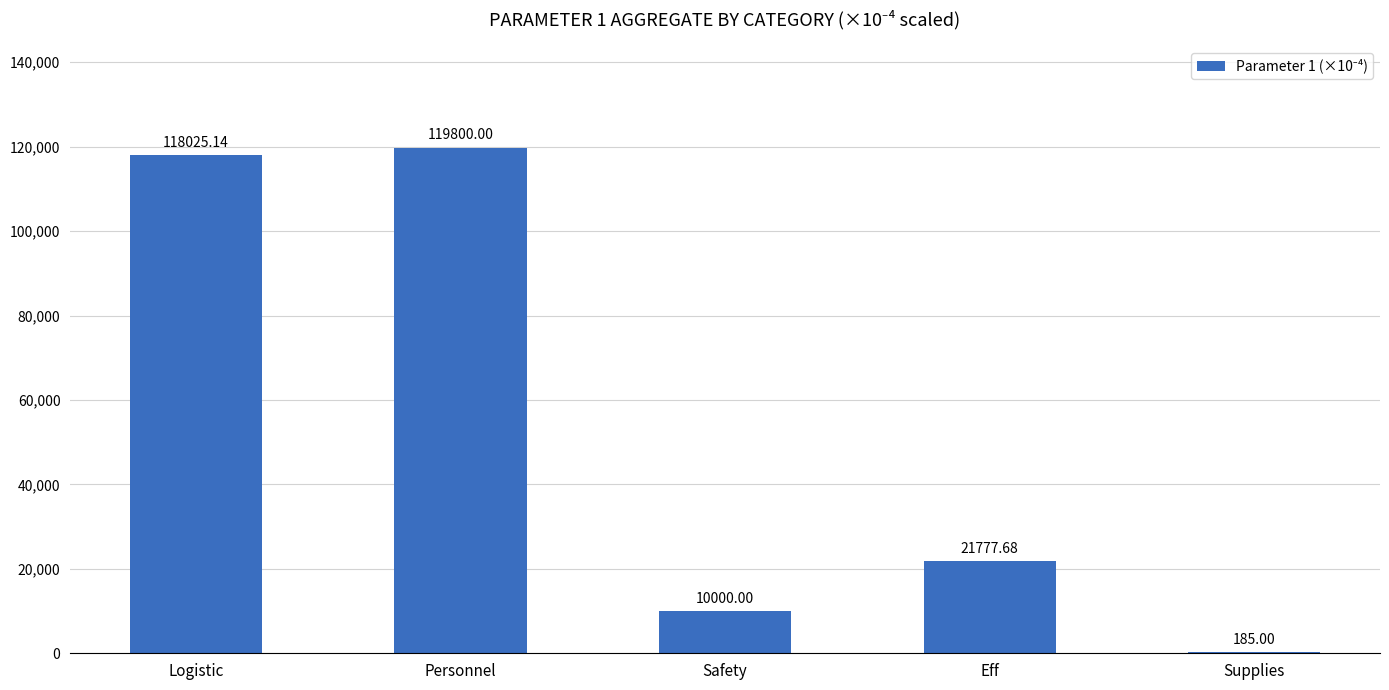

Where is the data nearest to the value 59992?

Eff